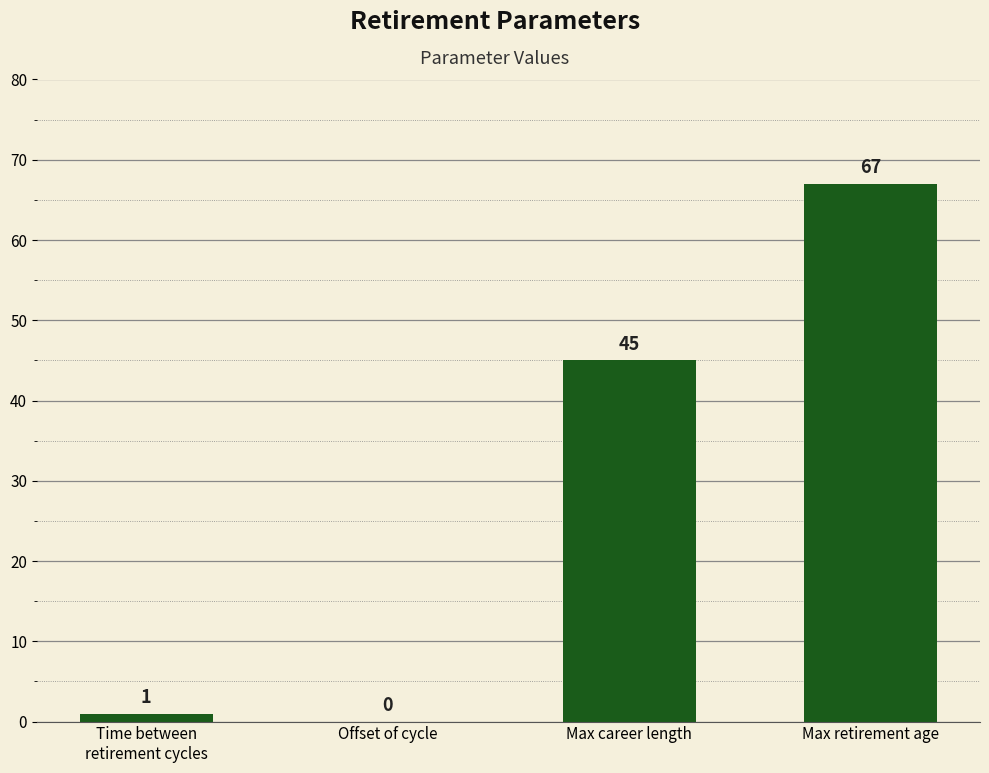

Which category has the highest value across all series?

Max retirement age